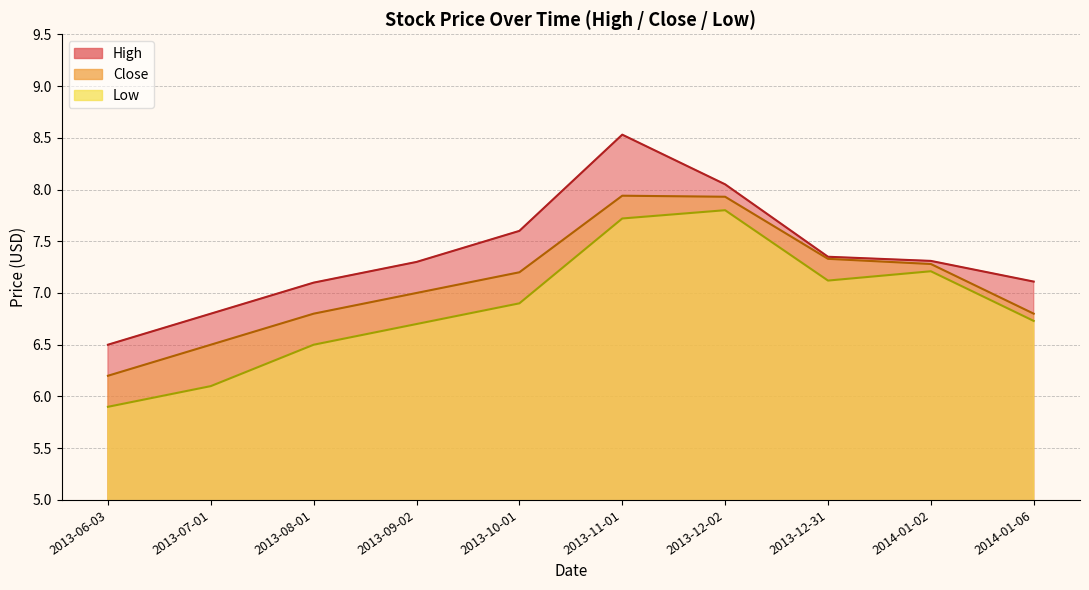

At which category is the sum across all series the highest?

2013-11-01